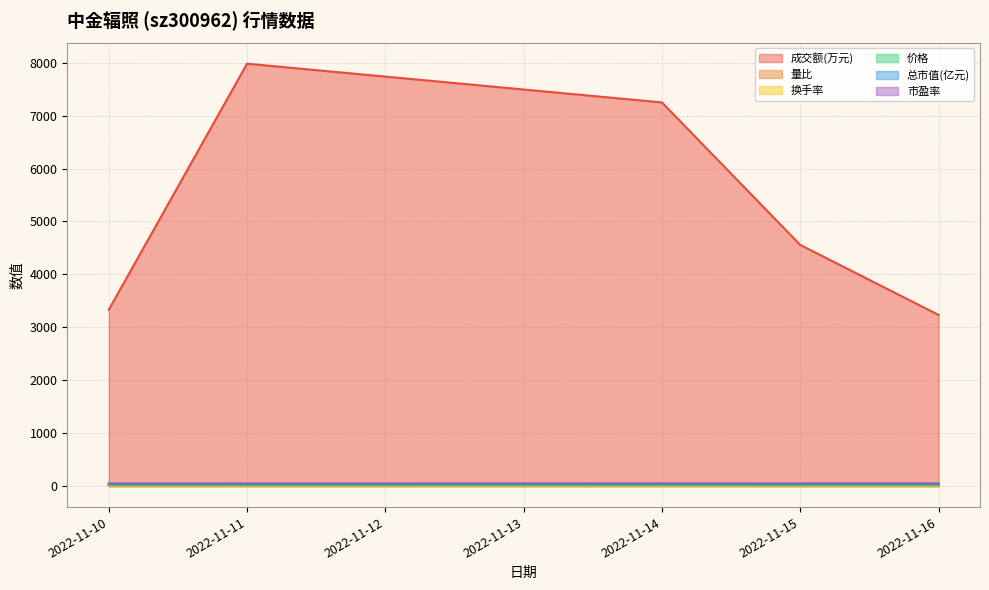

What is the sum of the 量比 values at 2022-11-11 and 2022-11-10?

2.8